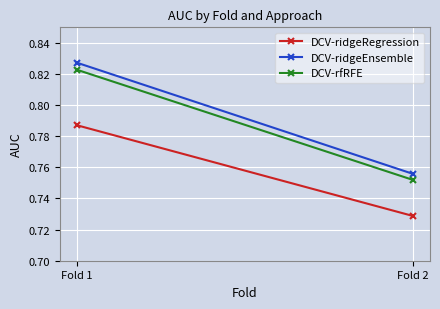

Reading left to right, transcribe all the data shown in this chart.

DCV-ridgeRegression: 0.8	0.7
DCV-ridgeEnsemble: 0.8	0.8
DCV-rfRFE: 0.8	0.8